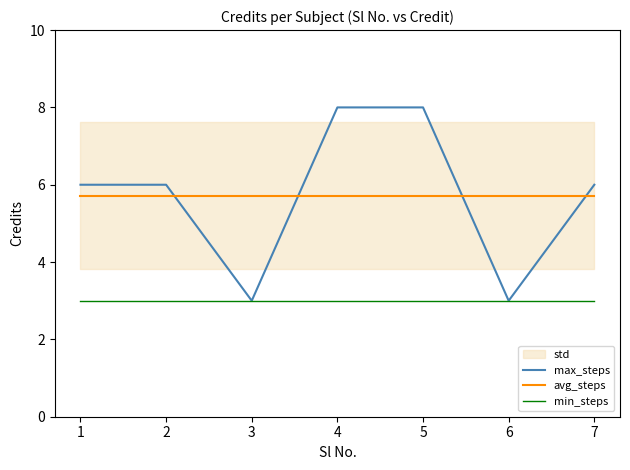

How many categories are shown in the chart?

7